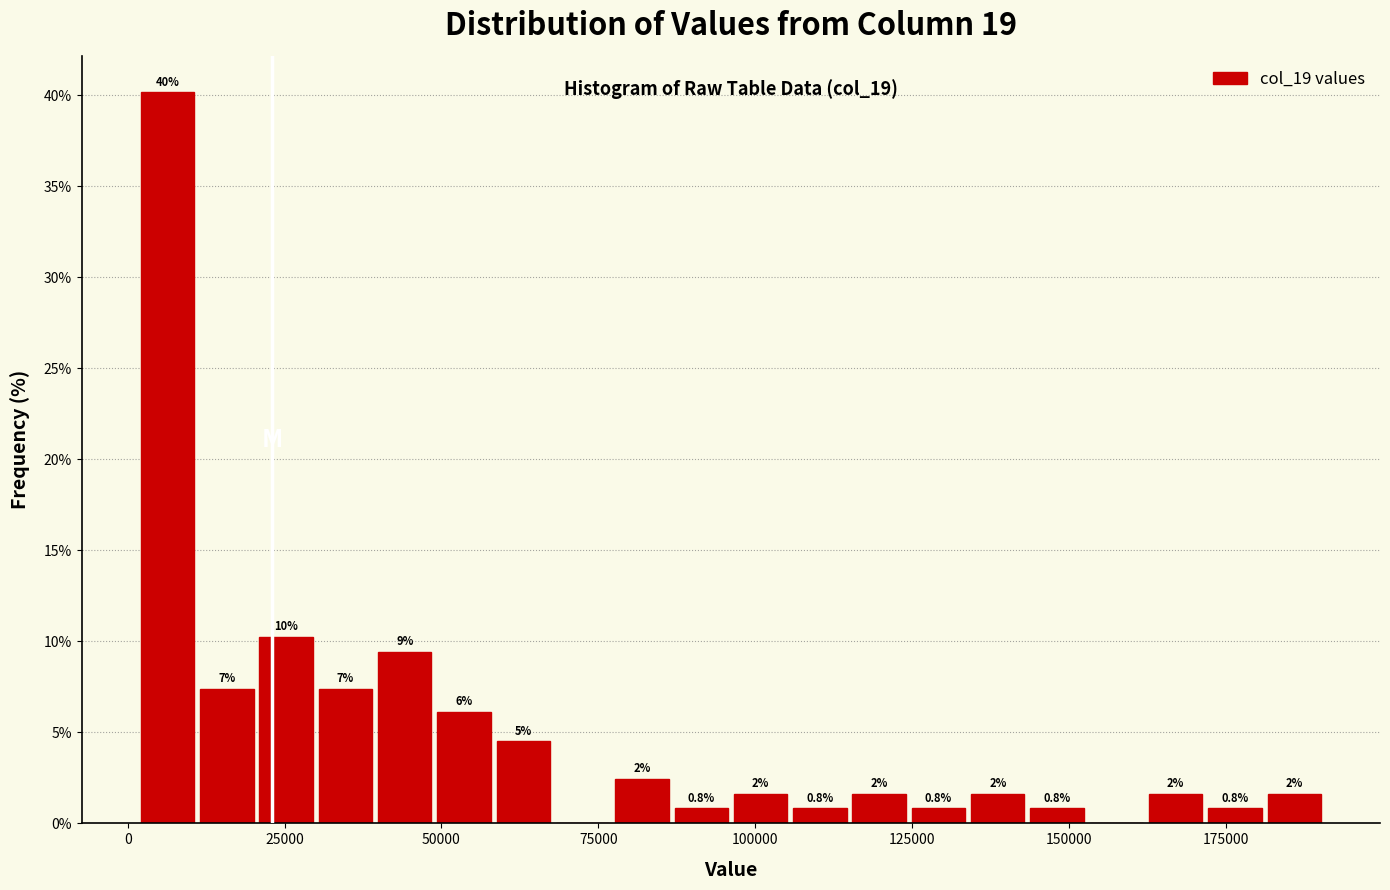

Around what value on the x-axis is the tallest bar? Give the approximate position of its centre, as read against the axis.

5000